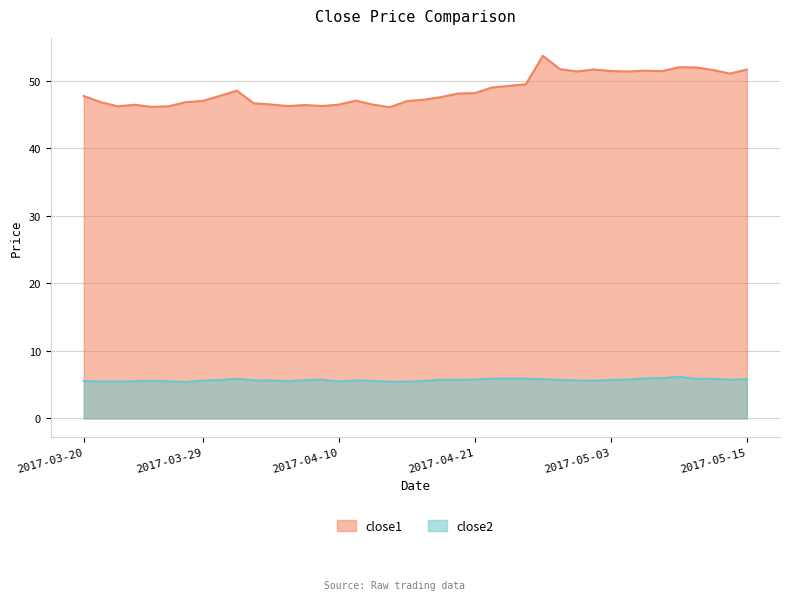

True or false: close1 has a value of 28.5 at 2017-03-23.

False